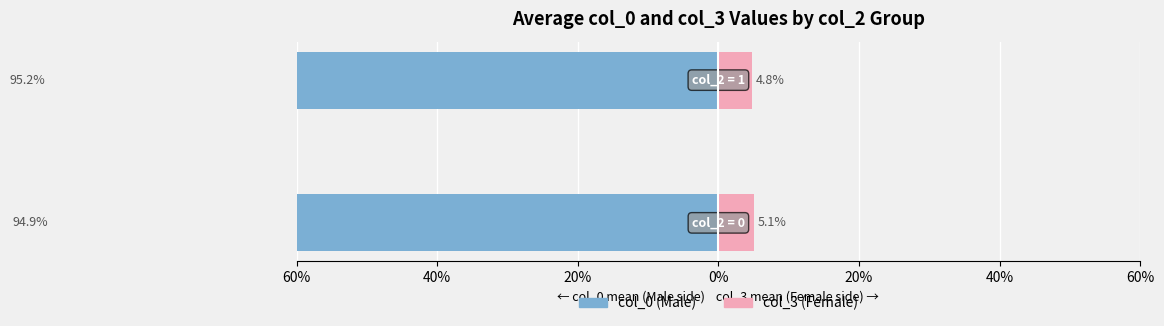

At how many categories does at least one series exceed -32?

2